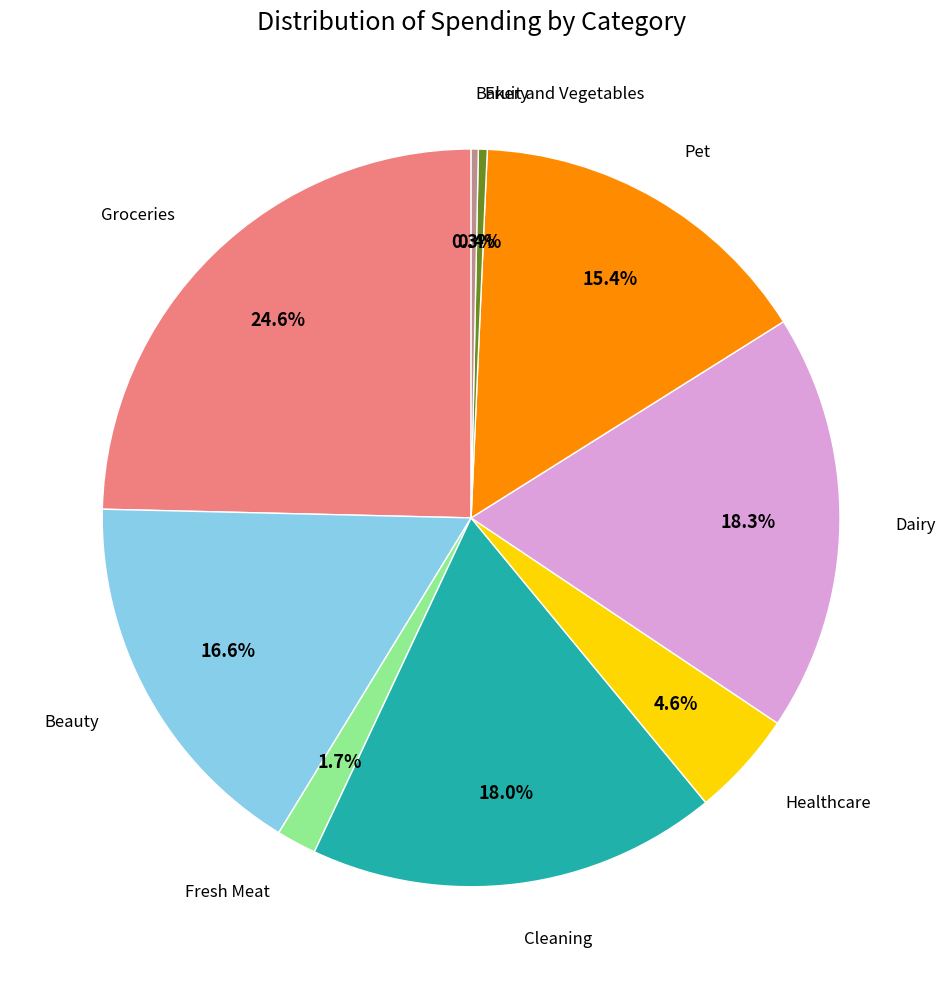

Is there a majority slice in this chart?

No